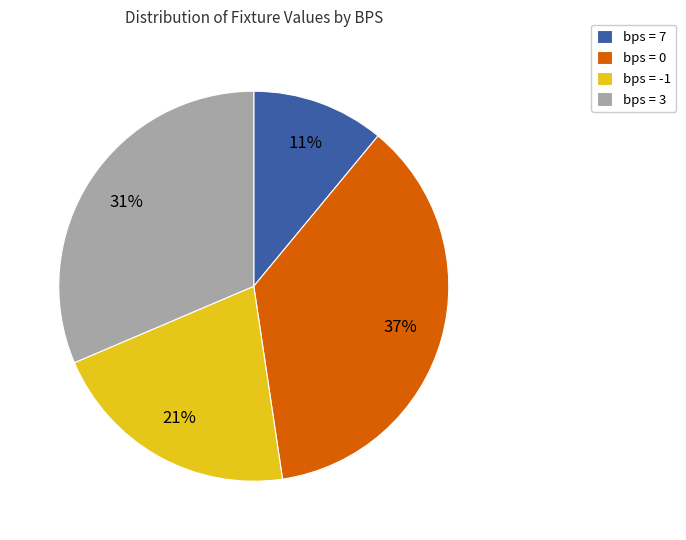

How many segments does this pie chart have?

4